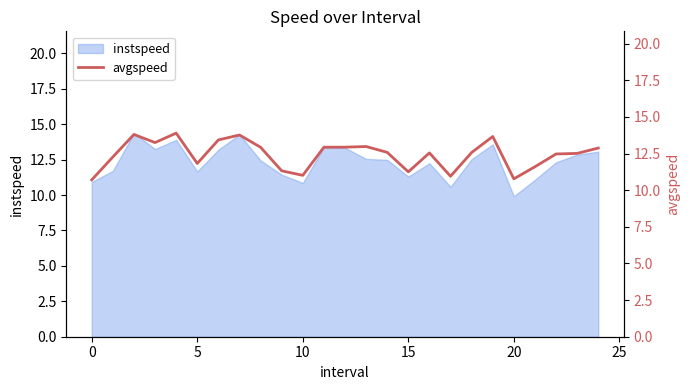

Count the number of values greater than 12.

17